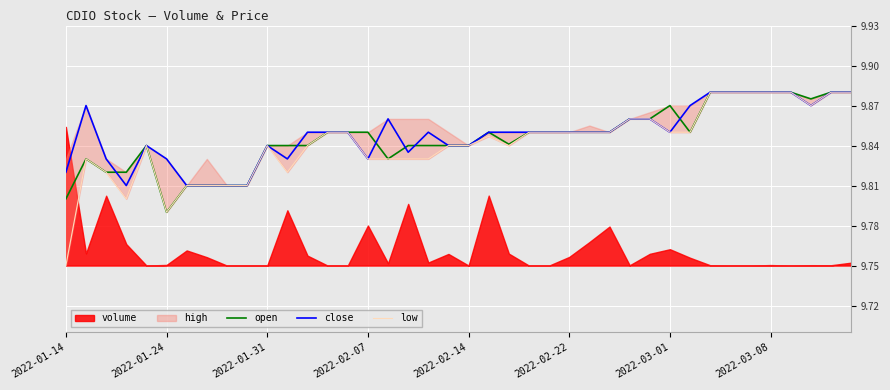

Is this an area chart (filled region under the line)?

No